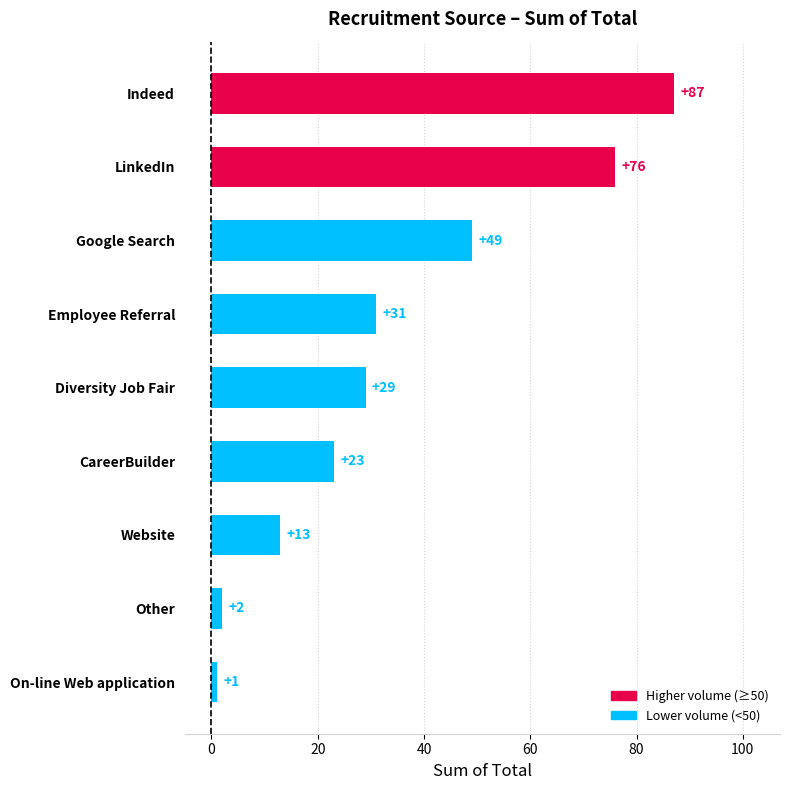

What is the average value?

35